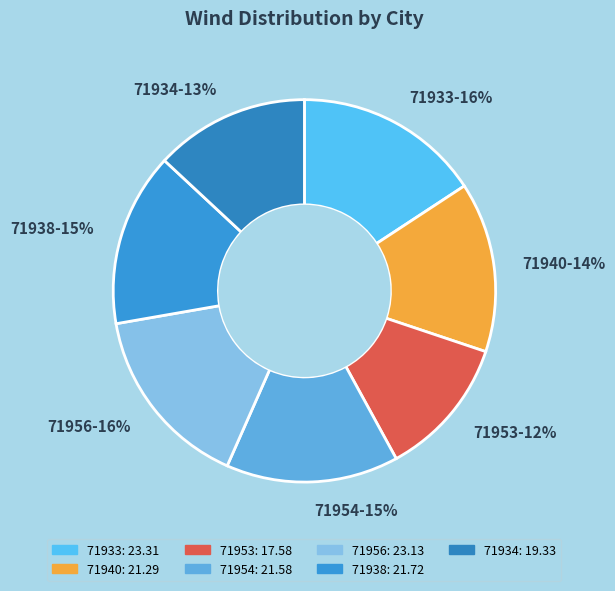

To the nearest percent, what portion does 71933 represent?

16%